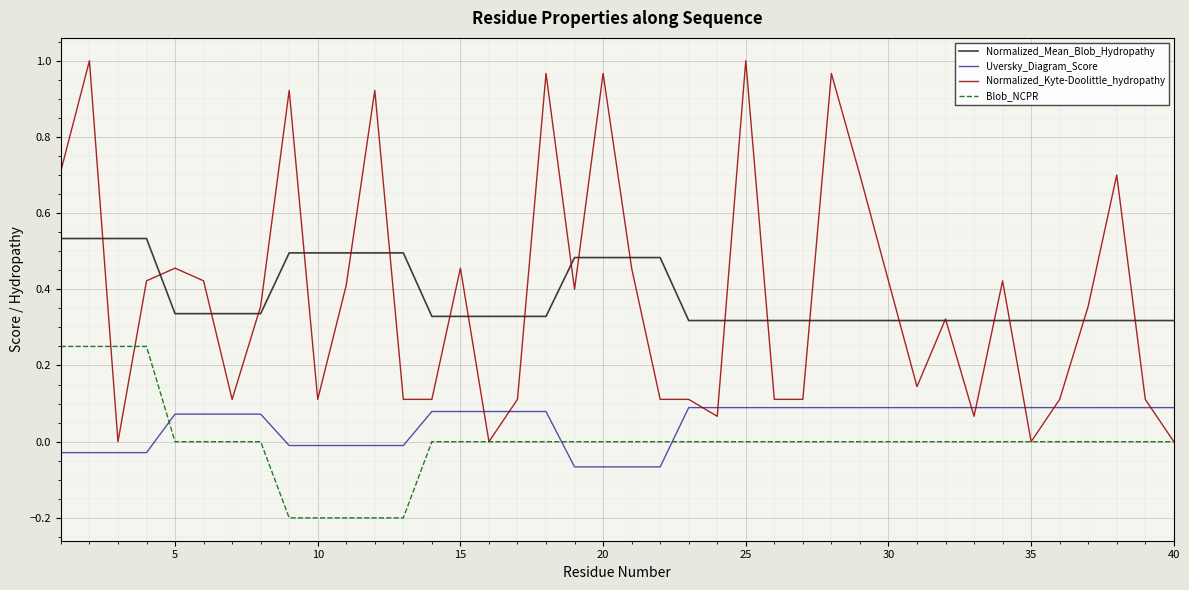

Rank the series by their maximum value, from highest to lowest.

Normalized_Kyte-Doolittle_hydropathy, Normalized_Mean_Blob_Hydropathy, Blob_NCPR, Uversky_Diagram_Score